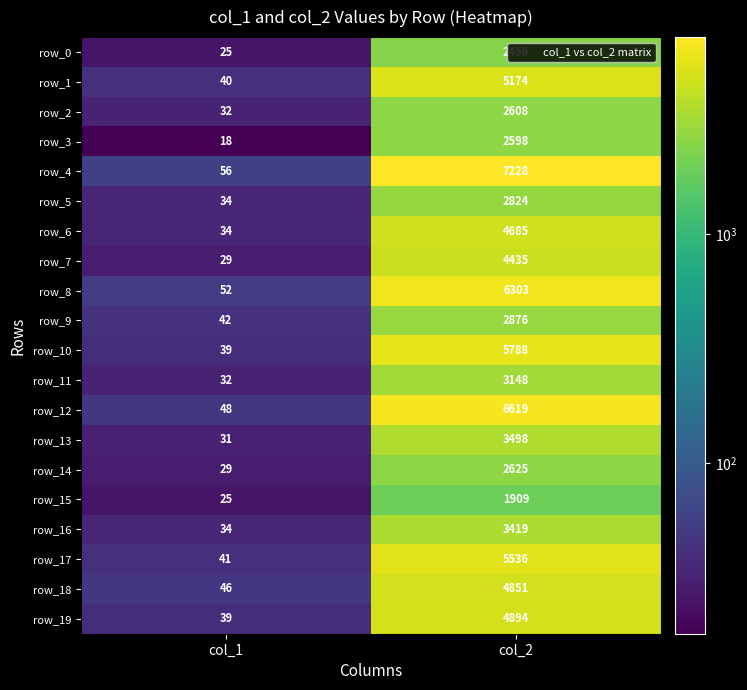

At which label is row_12 closest to 3333?

col_1